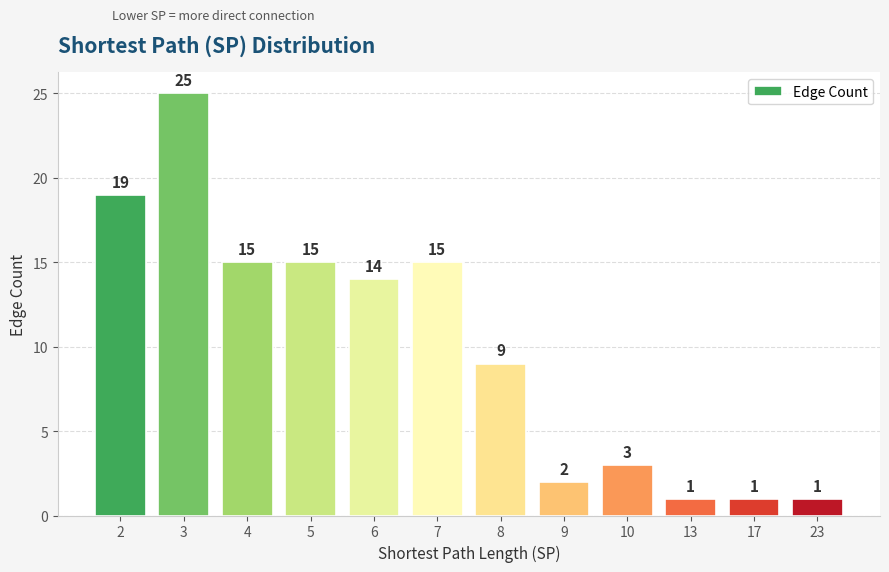

Where is the data nearest to the value 13?

6